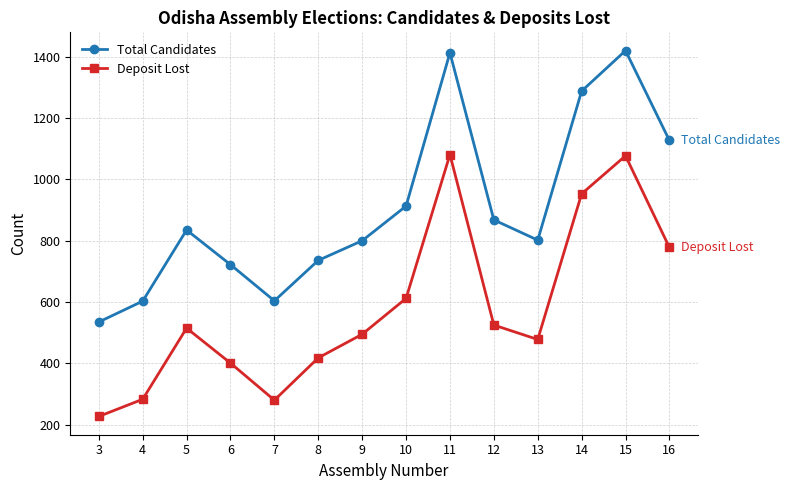

How many categories are shown in the chart?

14